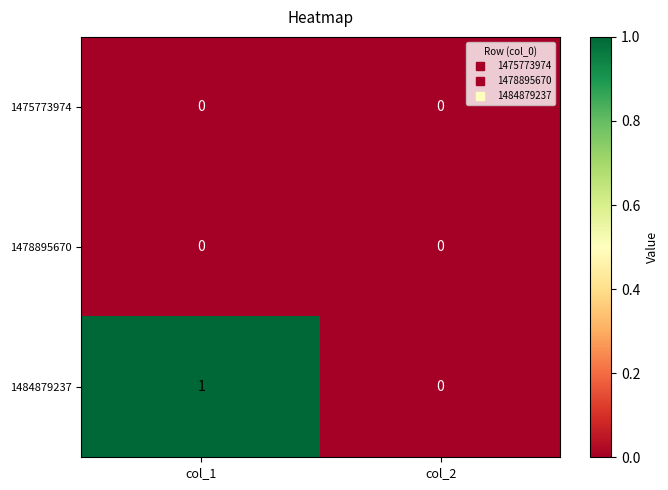

Which series has the largest total across all categories?

1484879237